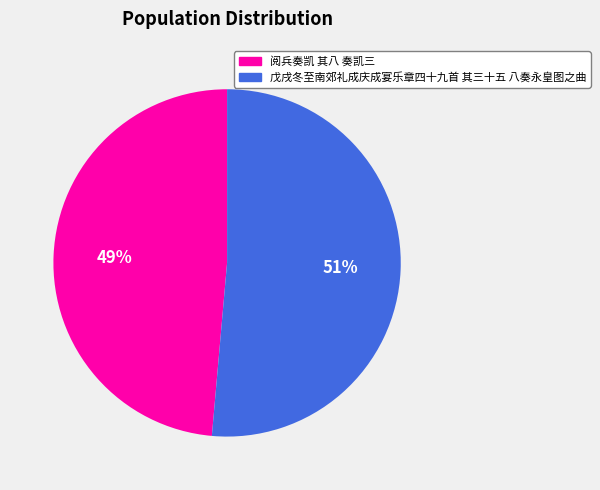

To the nearest percent, what portion does 阅兵奏凯 其八 奏凯三 represent?

49%